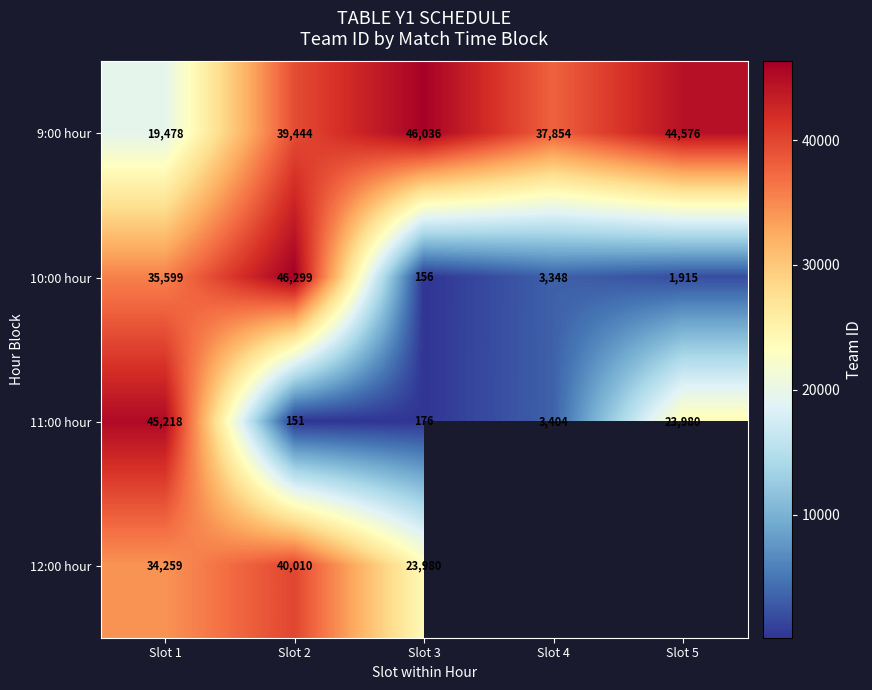

How many categories are shown in the chart?

5